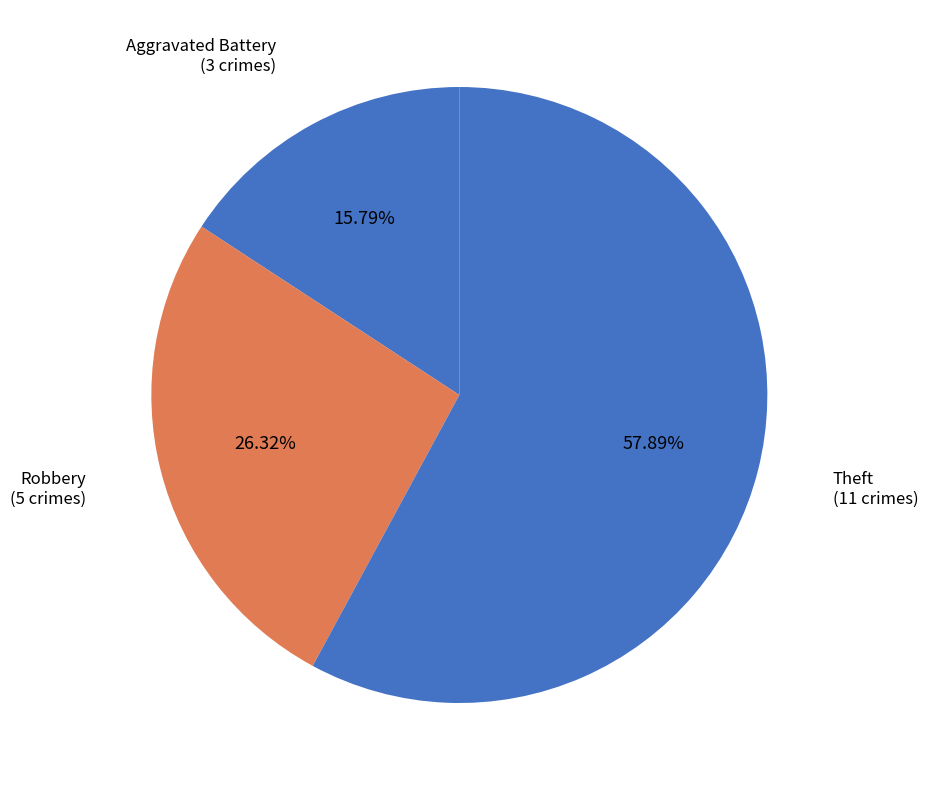

Count the number of slices in the pie.

3